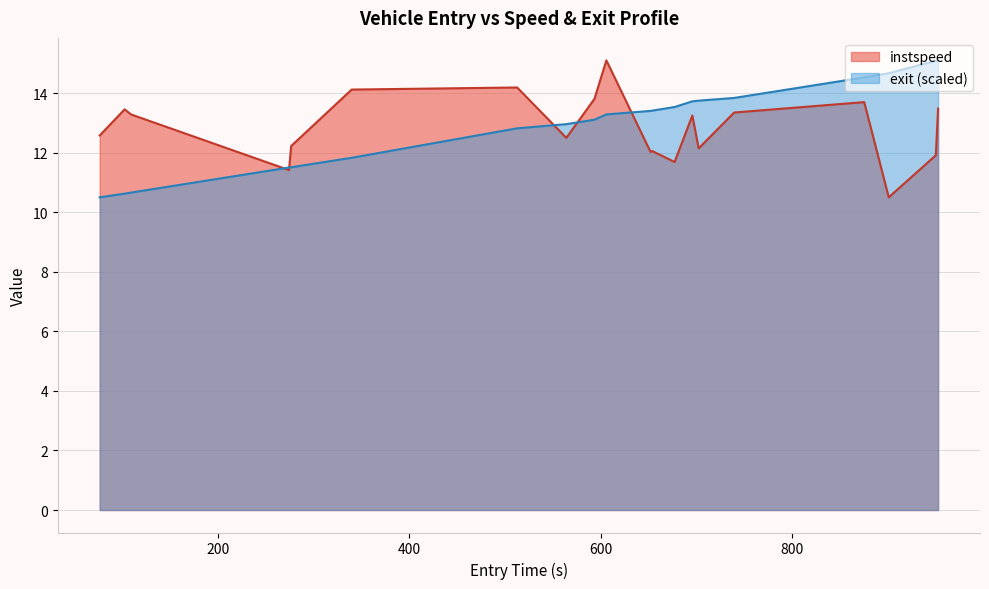

What is the maximum value shown in the chart?

15.1